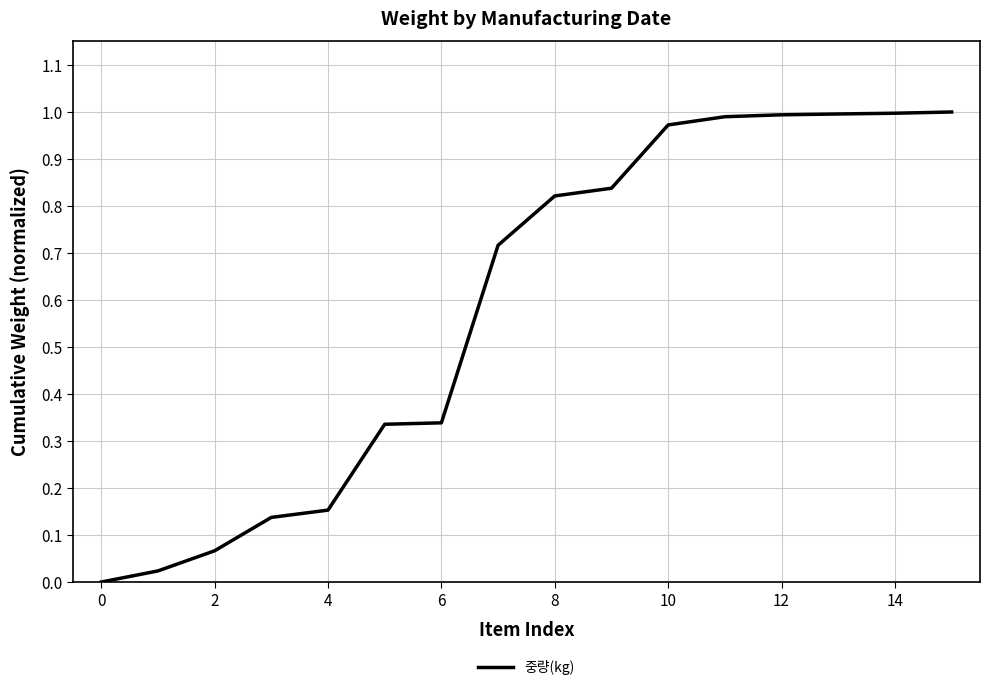

Reading right to left, list all the values displayed in this chart.

1.0	1.0	1.0	1.0	1.0	1.0	0.8	0.8	0.7	0.3	0.3	0.2	0.1	0.1	0.0	0.0